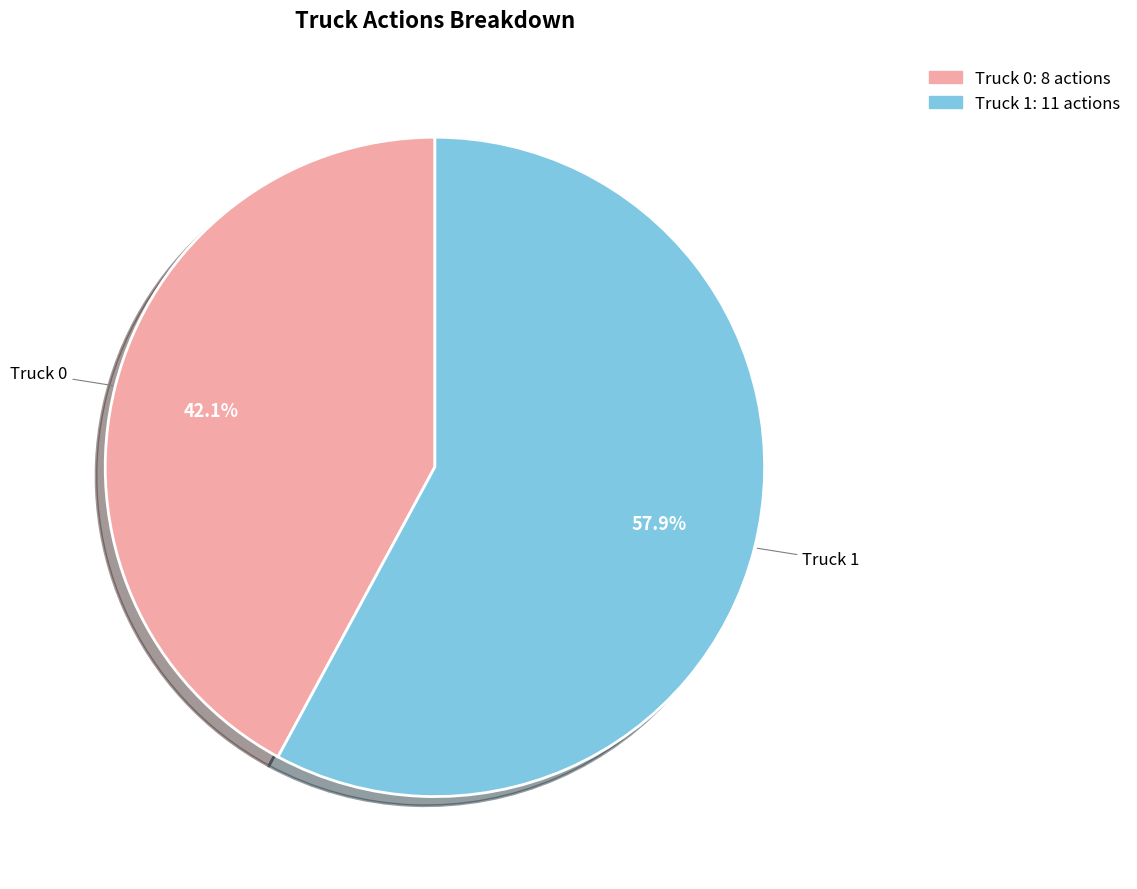

To the nearest percent, what is the average slice percentage?

50%